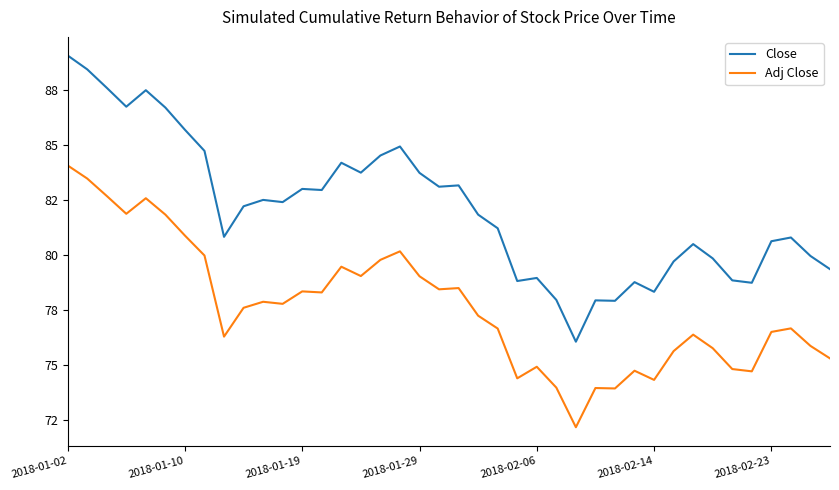

Is this an area chart (filled region under the line)?

No